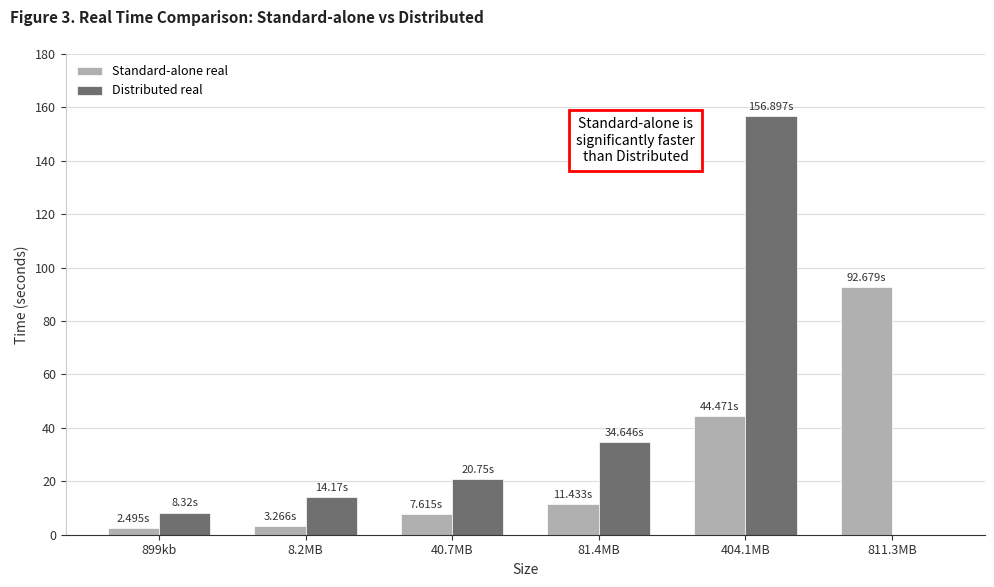

Is the value of Standard-alone real at 811.3MB greater than the value of Distributed real at 811.3MB?

Yes